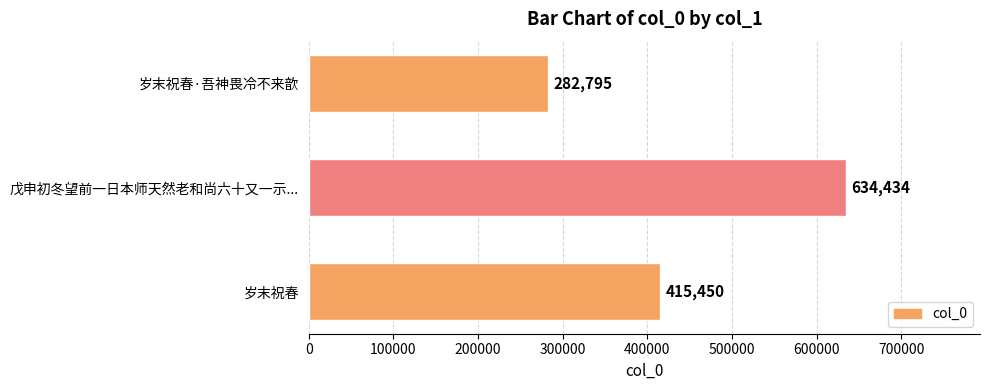

What is the smallest value displayed?

282795